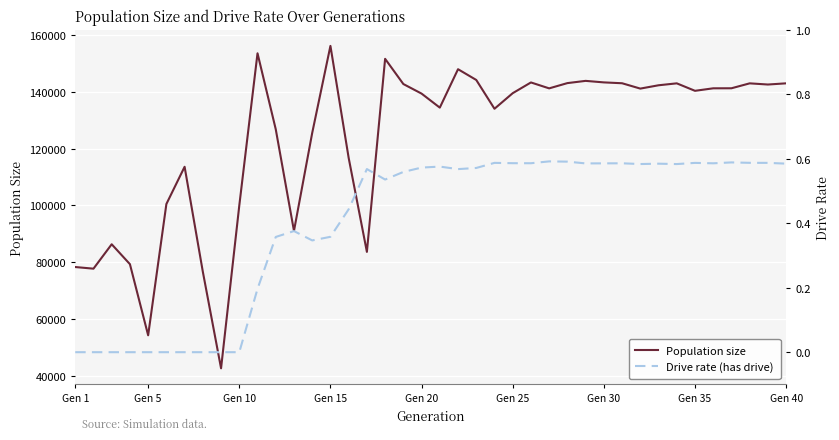

At how many categories does at least one series exceed 98227?

31